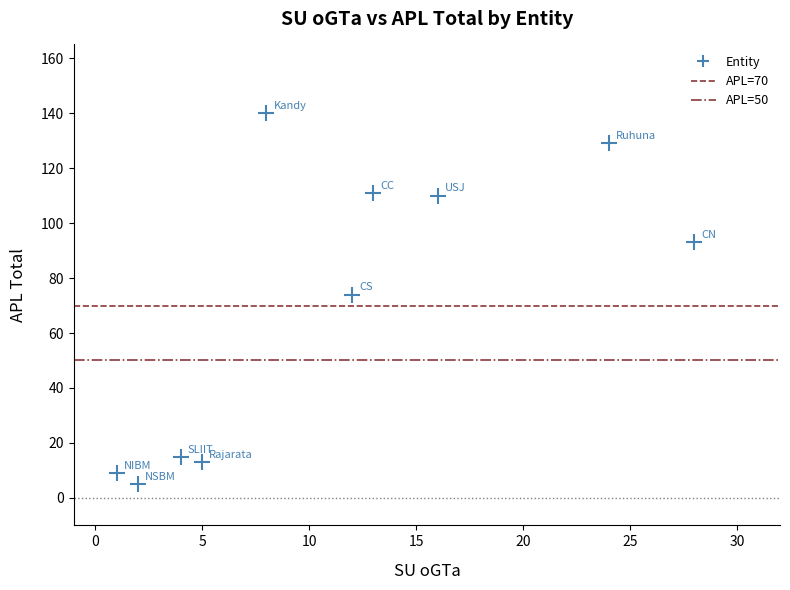

What is the average Y value?

70